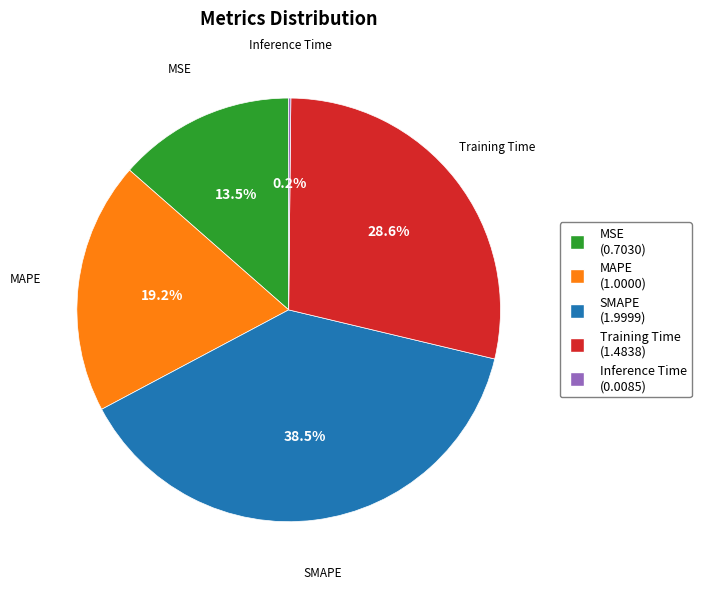

To the nearest percent, what is the difference between the largest and smallest slice percentages?

38%